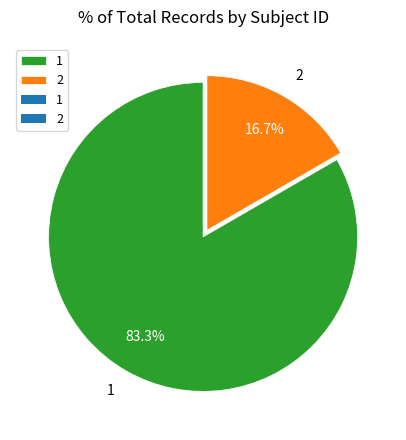

To the nearest percent, what portion does 2 represent?

17%